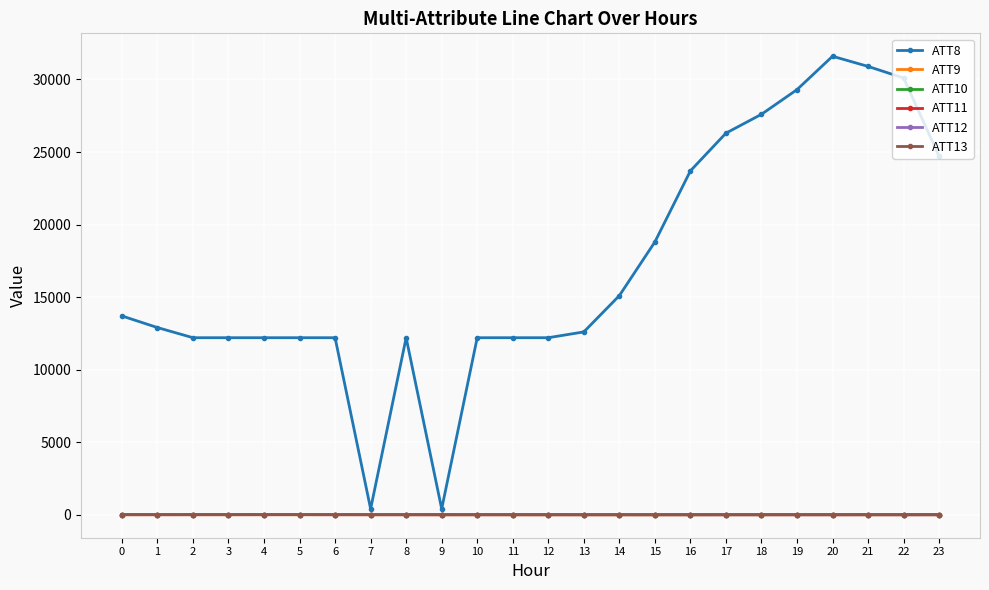

True or false: ATT13 has more than 1 interior local peaks.

True